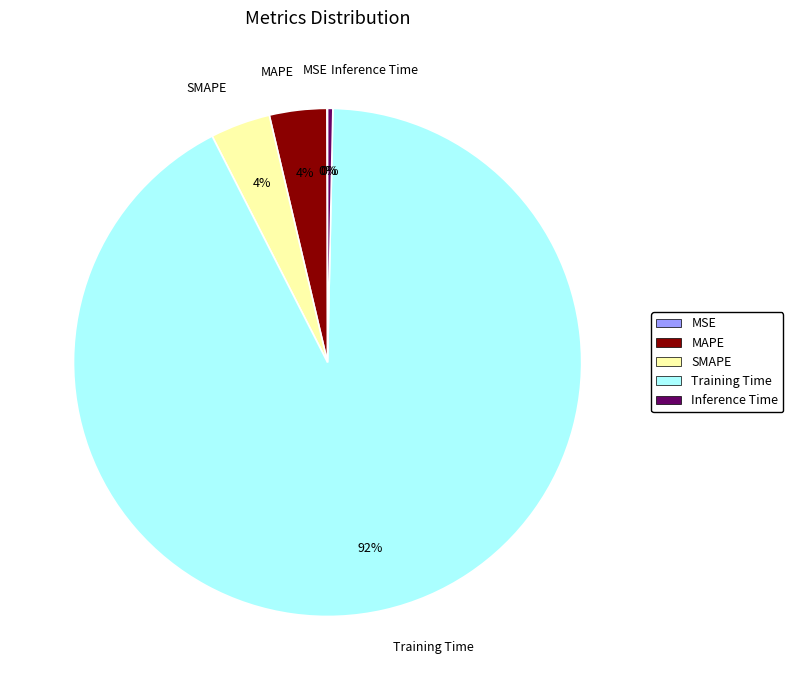

Which slice is the largest?

Training Time